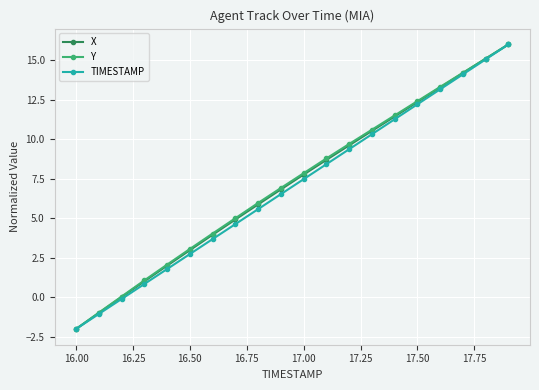

True or false: Y has more than 1 points higher than both neighbors.

False